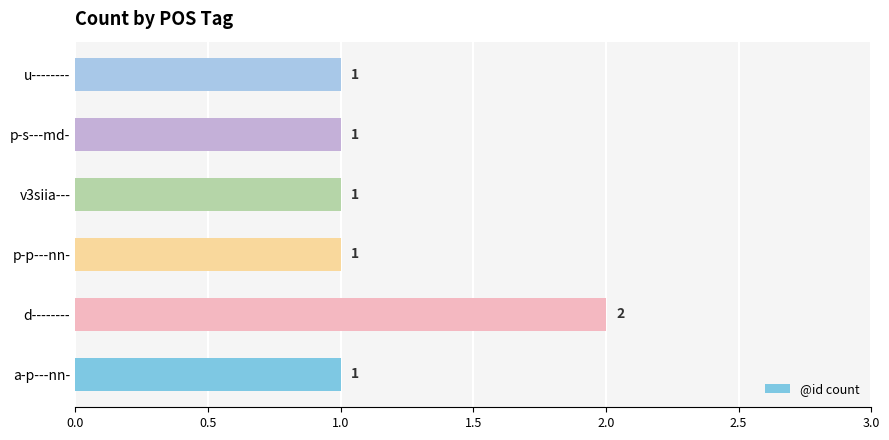

Is it true that the value at p-s---md- is 1?

True